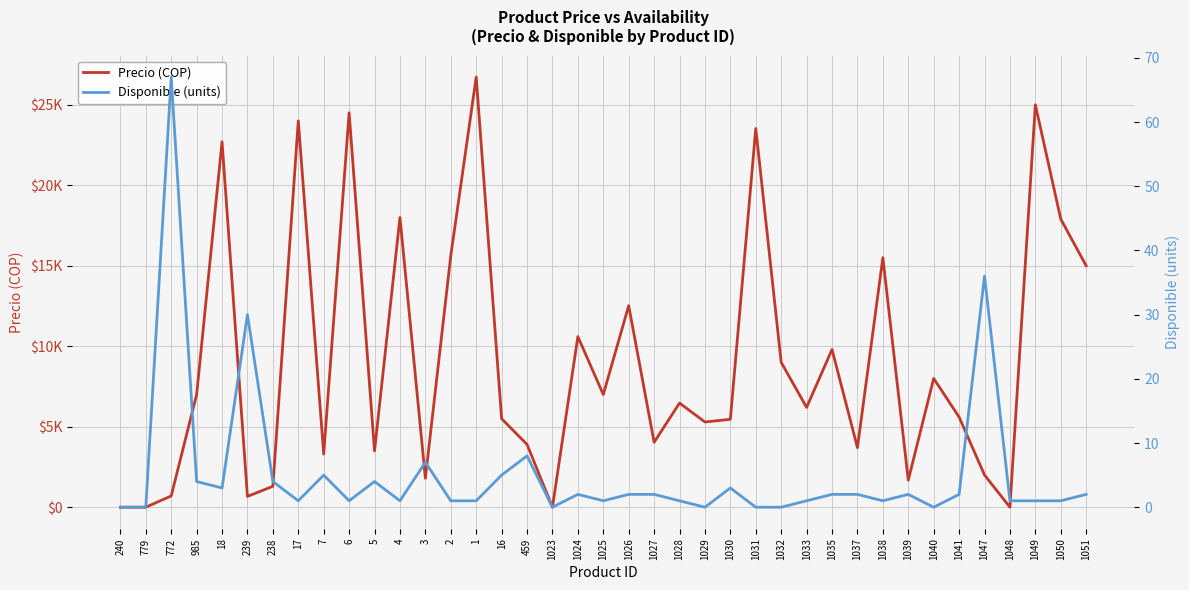

Which series changed the most between 240 and 17?

Precio (COP)